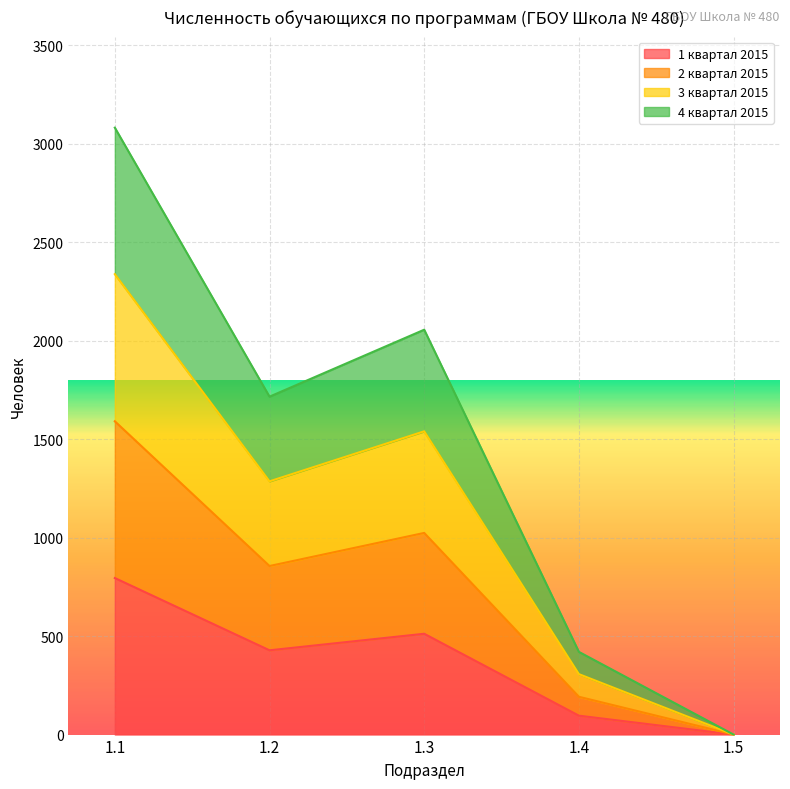

Reading left to right, list the values for the 1 квартал 2015 series.

795	428	512	96	0